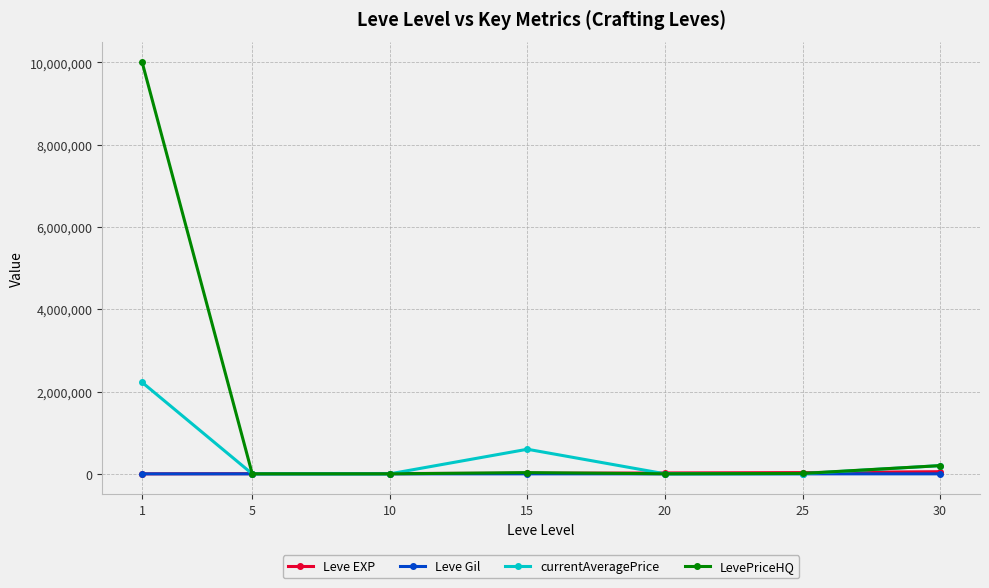

What is the greatest value displayed?

10000010